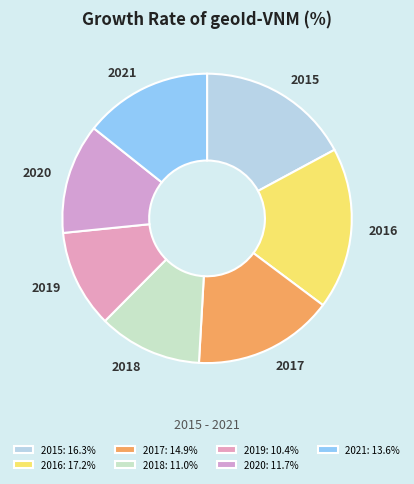

True or false: 2021 accounts for 24% of the total.

False